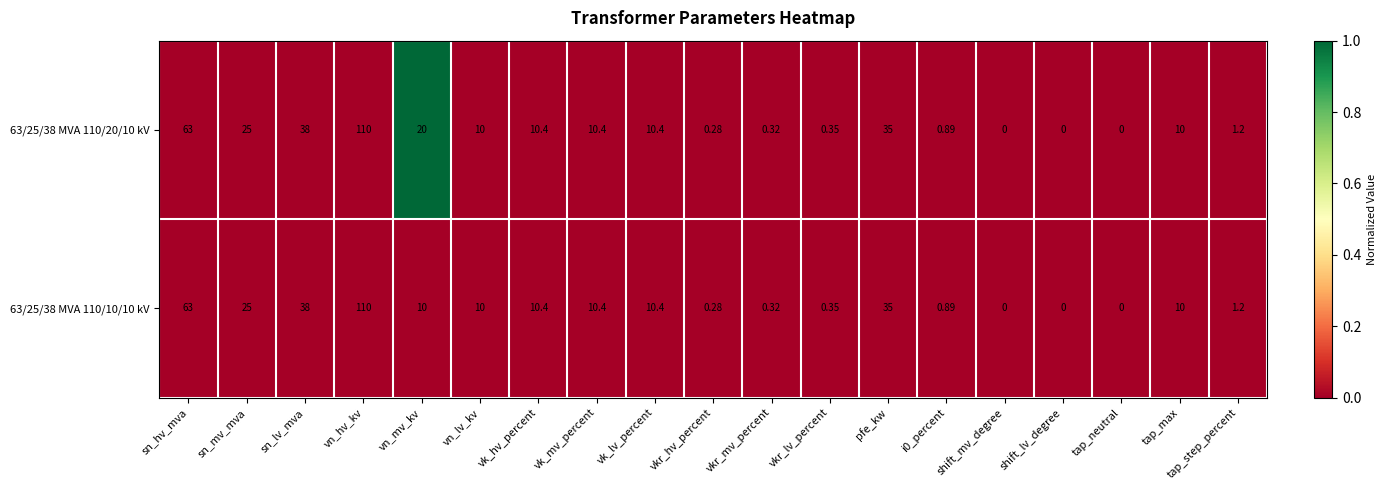

At which category is the sum across all series the highest?

vn_hv_kv